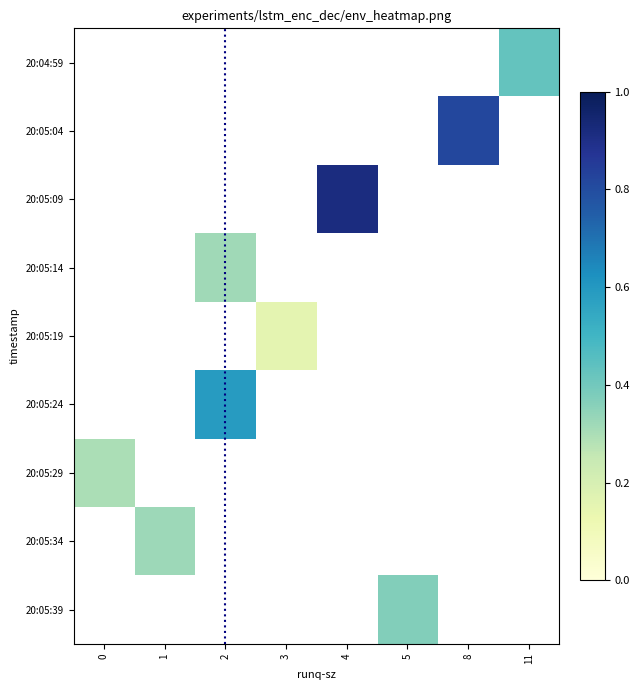

Is the value of row_4 at 2 greater than the value of row_5 at 3?

No